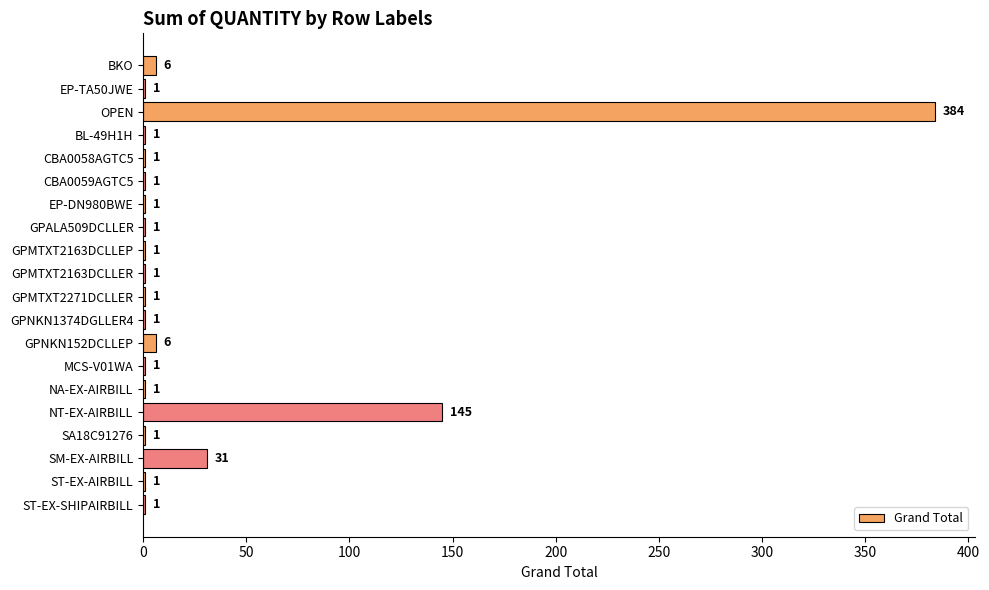

Which has a higher value, SM-EX-AIRBILL or BKO?

SM-EX-AIRBILL